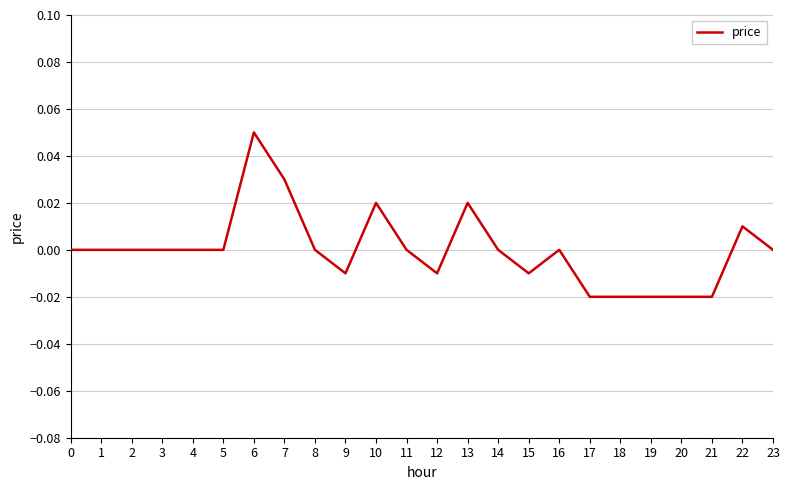

At which category does the chart reach its peak across all series?

6